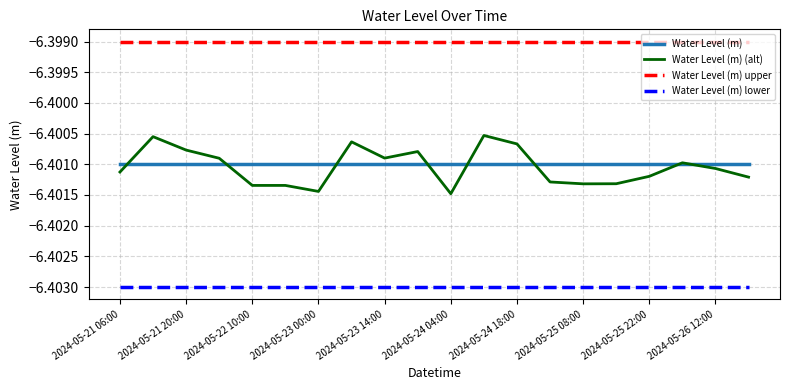

True or false: Water Level (m) upper and Water Level (m) cross at least once.

False